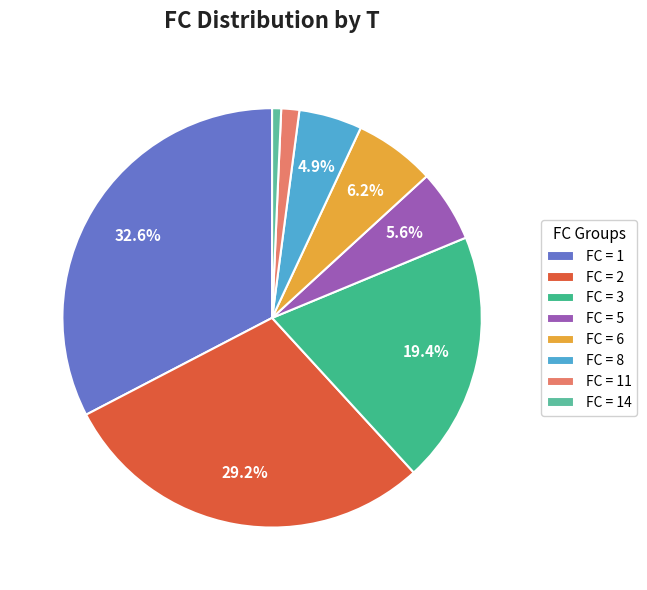

Which category has the smallest portion of the pie?

FC = 14